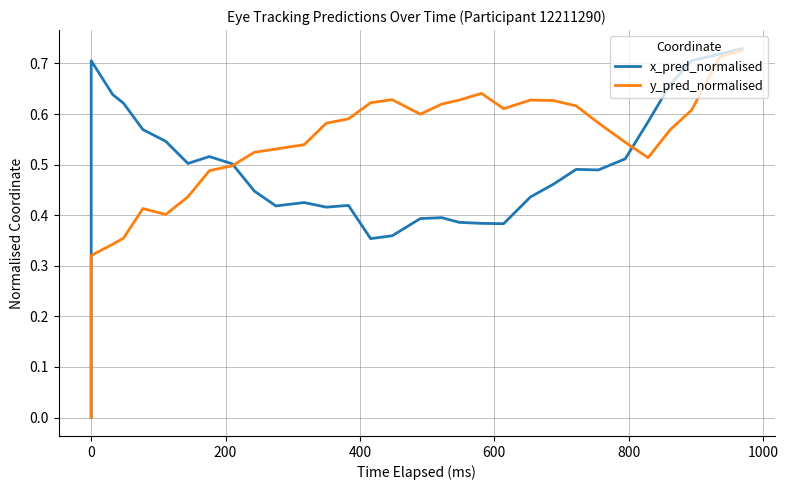

Reading left to right, extract all data points from this chart.

x_pred_normalised: 0.0	0.0	0.0	0.0	0.0	0.0	0.0	0.0	0.0	0.0	0.7	0.6	0.6	0.6	0.5	0.5	0.5	0.5	0.4	0.4	0.4	0.4	0.4	0.4	0.4	0.4	0.4	0.4	0.4	0.4	0.4	0.5	0.5	0.5	0.5	0.6	0.7	0.7	0.7	0.7
y_pred_normalised: 0.0	0.0	0.0	0.0	0.0	0.0	0.0	0.0	0.0	0.0	0.3	0.3	0.4	0.4	0.4	0.4	0.5	0.5	0.5	0.5	0.5	0.6	0.6	0.6	0.6	0.6	0.6	0.6	0.6	0.6	0.6	0.6	0.6	0.6	0.5	0.5	0.6	0.6	0.7	0.7